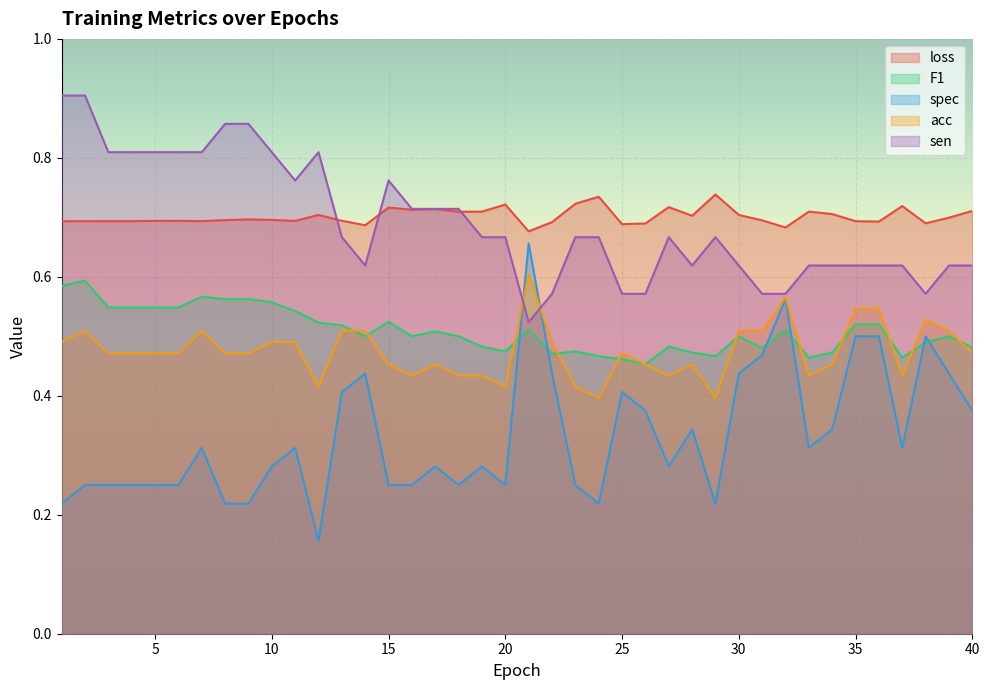

What value does the spec series have at 19?

0.3